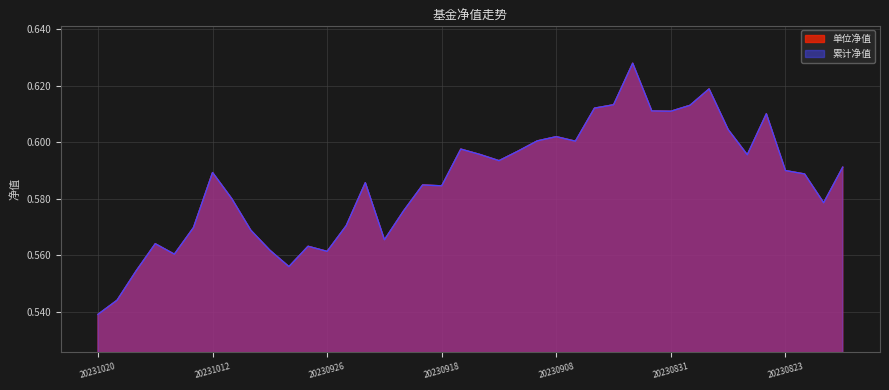

List the series in order of their peak value, lowest first.

单位净值, 累计净值